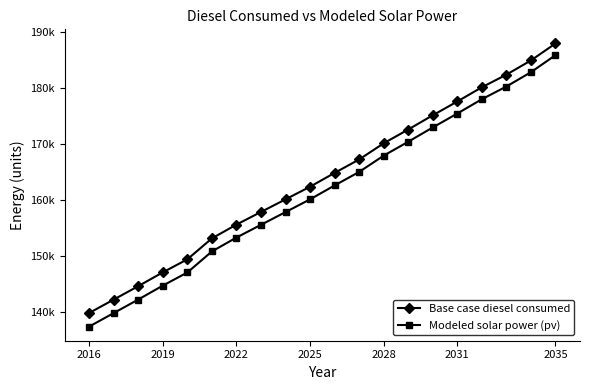

Is this an area chart (filled region under the line)?

No